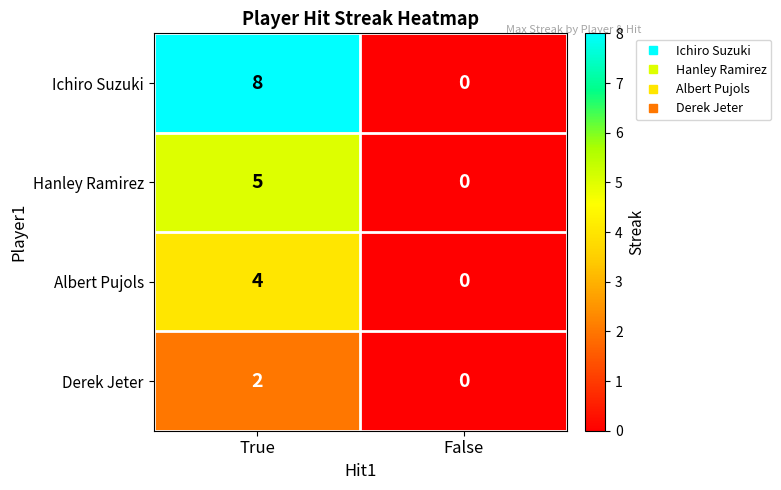

Which label corresponds to the largest value in the chart?

True